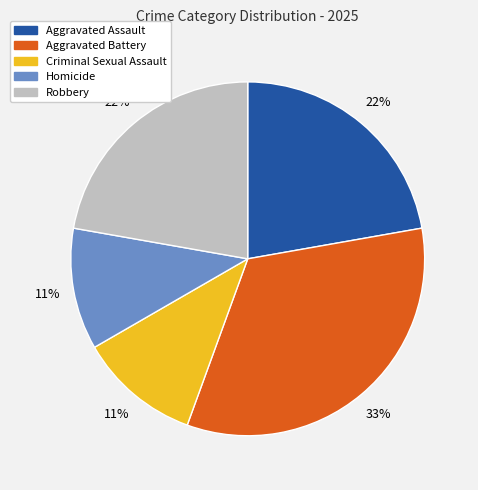

Approximately how many times larger is the value at Aggravated Assault compared to Criminal Sexual Assault?

2.0